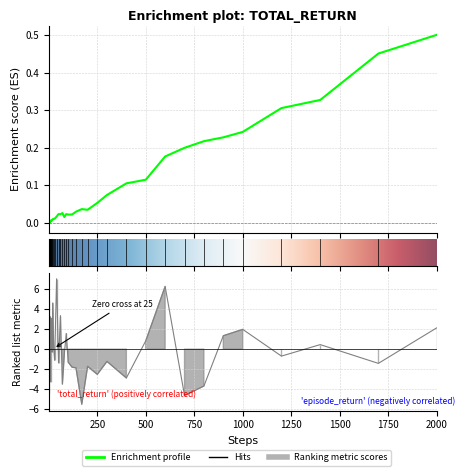

True or false: episode_return and steps intersect in this chart.

True